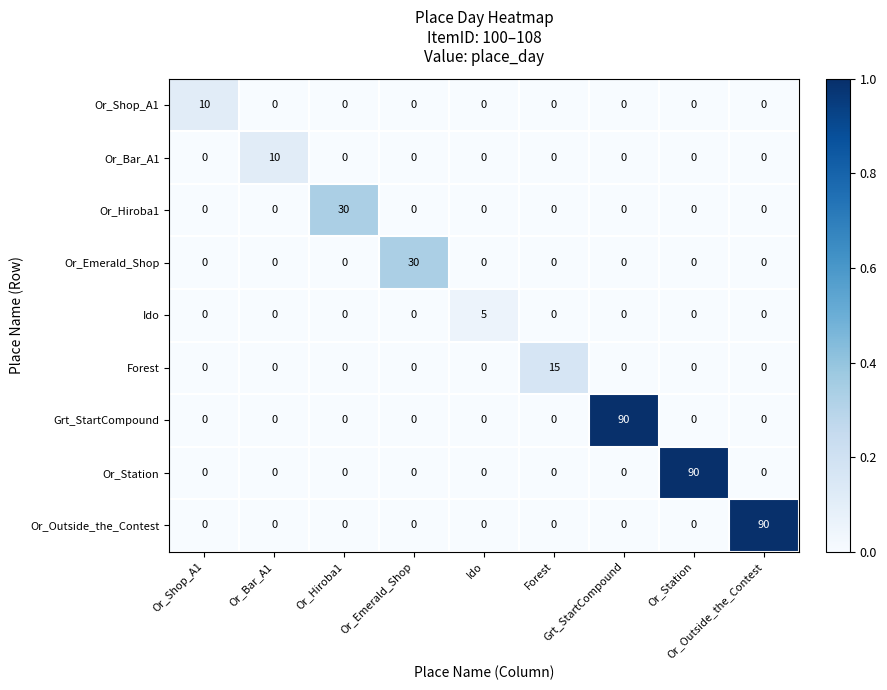

What is the spread (max minus min) of values at Or_Hiroba1?

30